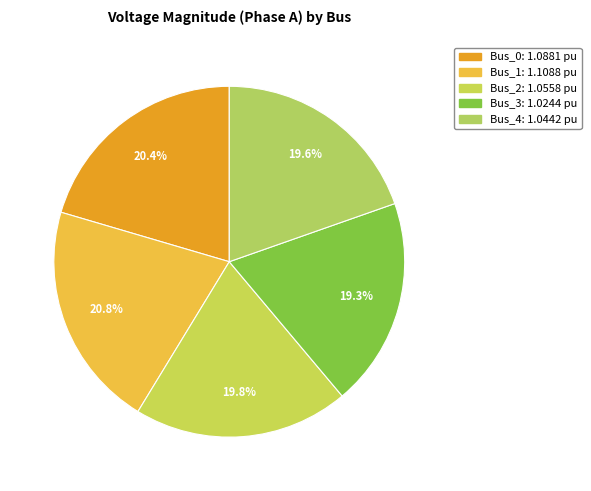

To the nearest percent, what portion does Bus_4 represent?

20%